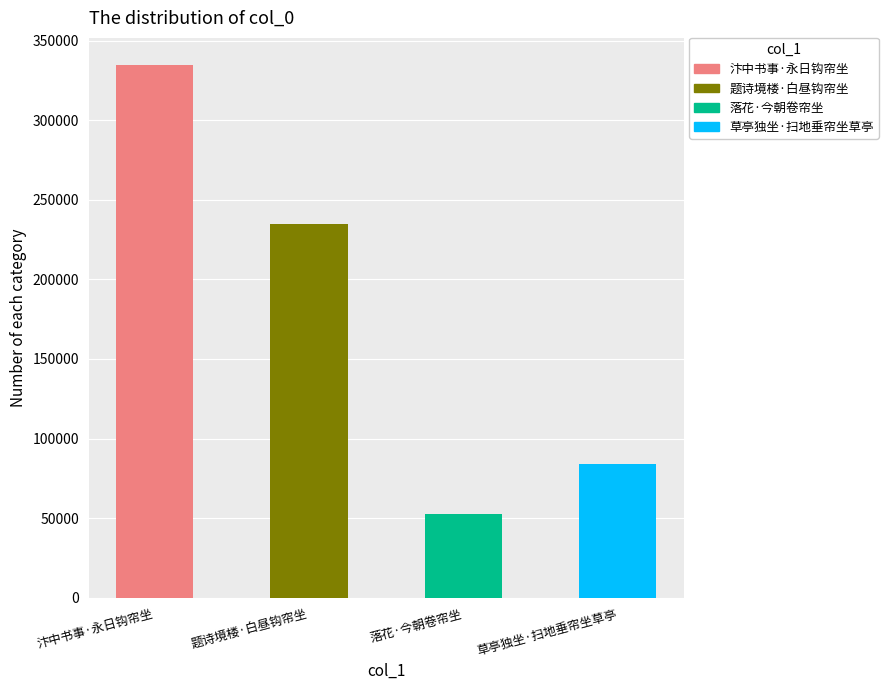

Between 草亭独坐·扫地垂帘坐草亭 and 落花·今朝卷帘坐, which is larger?

草亭独坐·扫地垂帘坐草亭